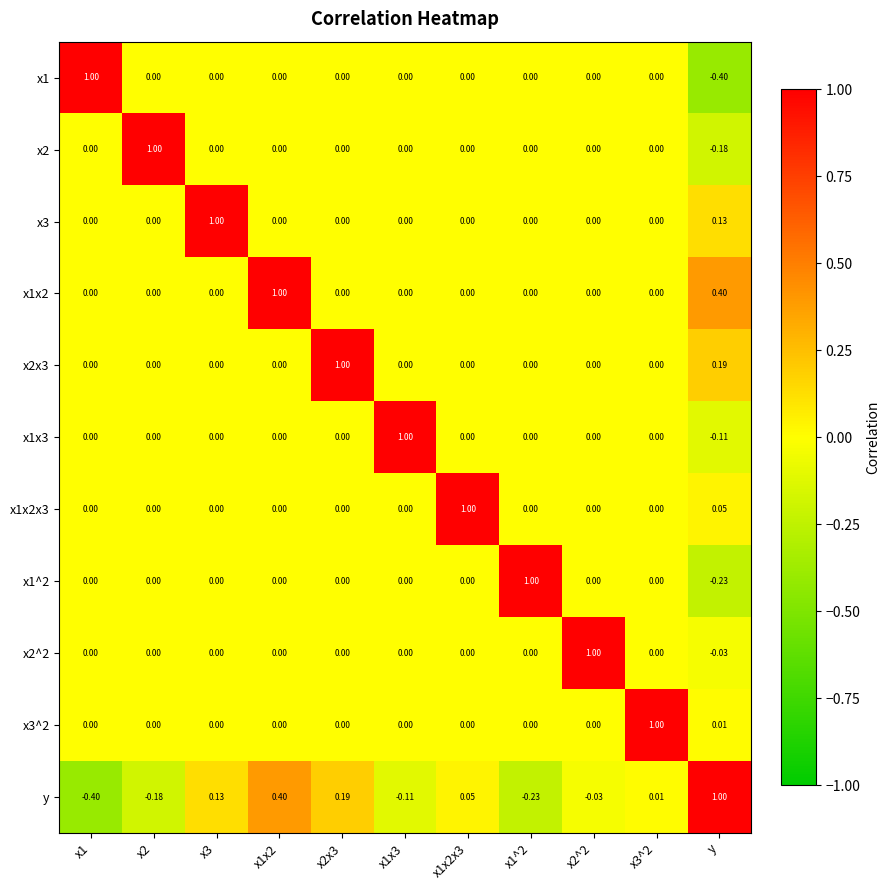

At which label does y reach its peak?

y